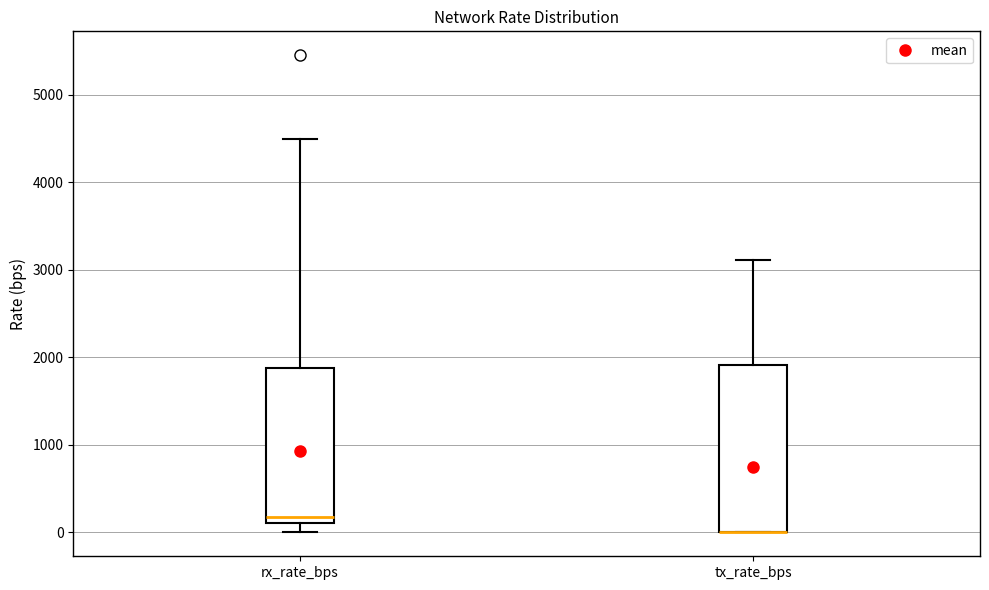

Comparing the boxes themselves (not the whiskers), which one is the tallest?

tx_rate_bps